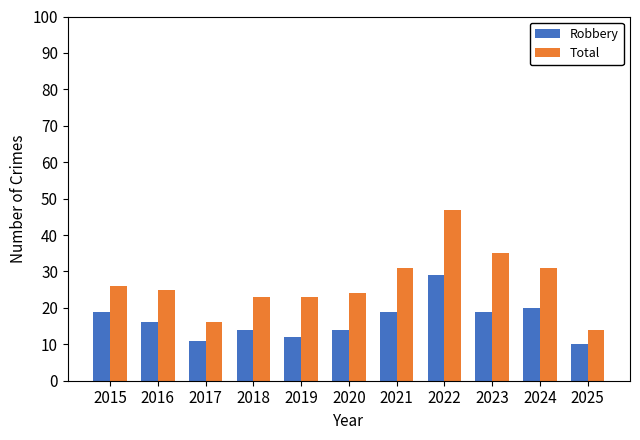

What are all the series names shown in the legend?

Robbery, Total